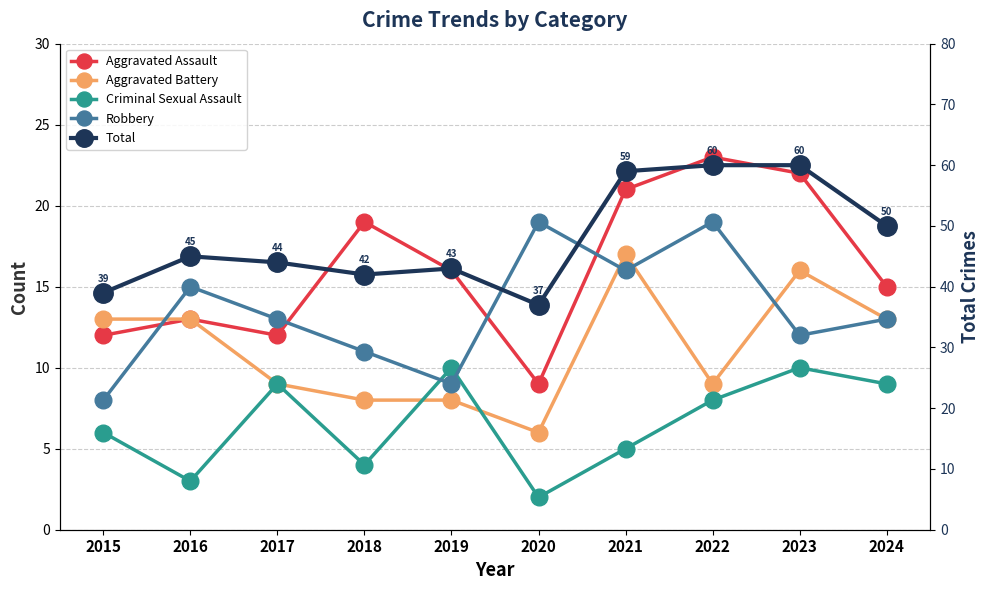

What is the smallest value displayed?

2